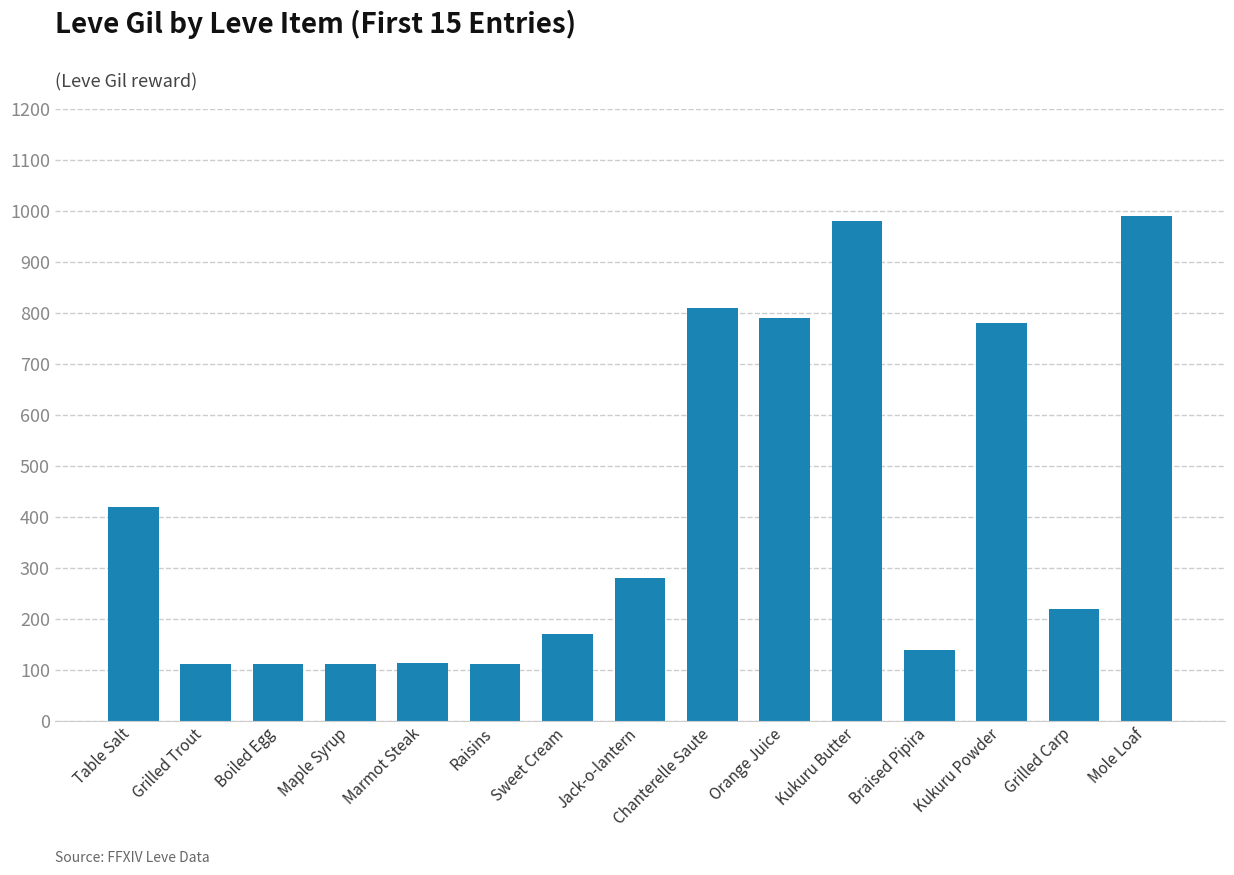

What is the label of the 14th bar from the right?

Grilled Trout